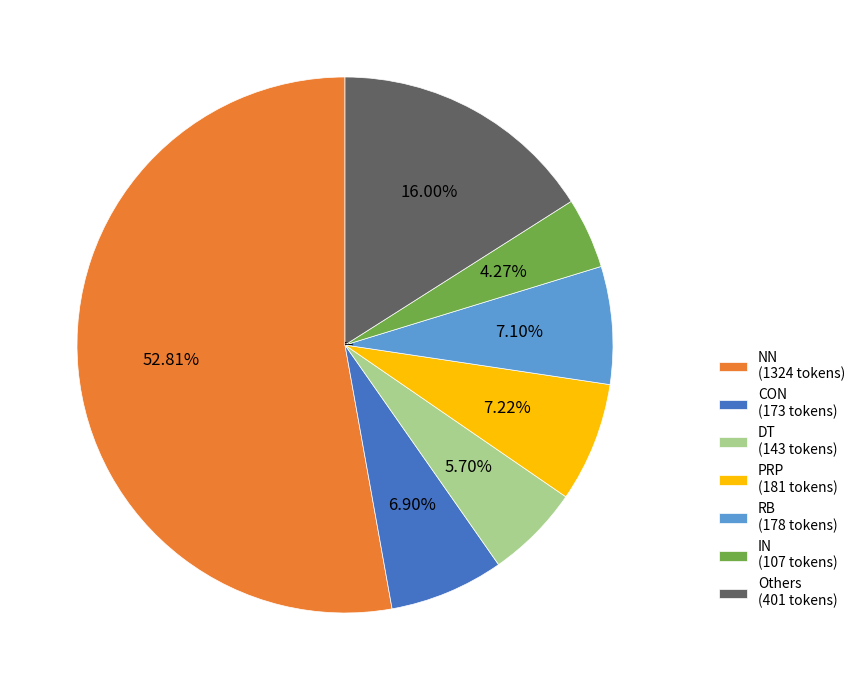

How many slices are in this pie chart?

7